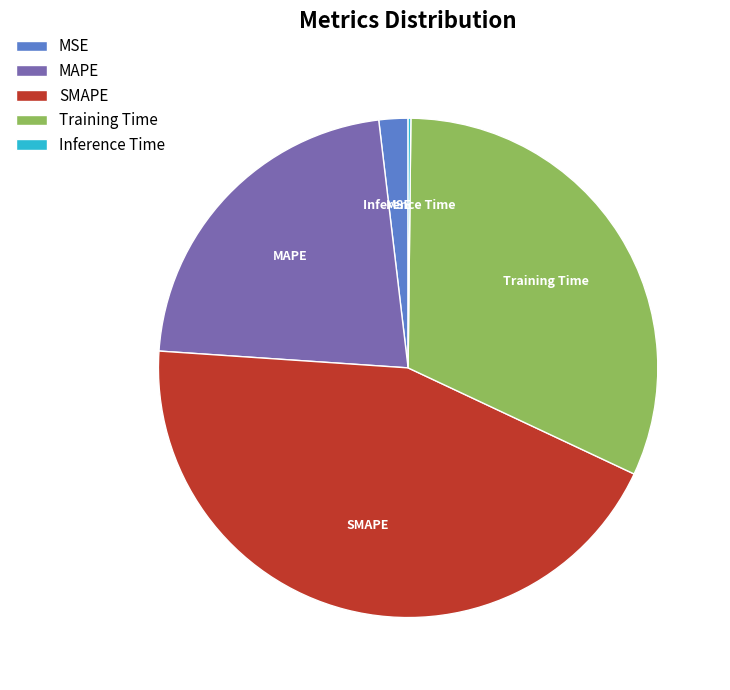

Does any single category account for the majority?

No